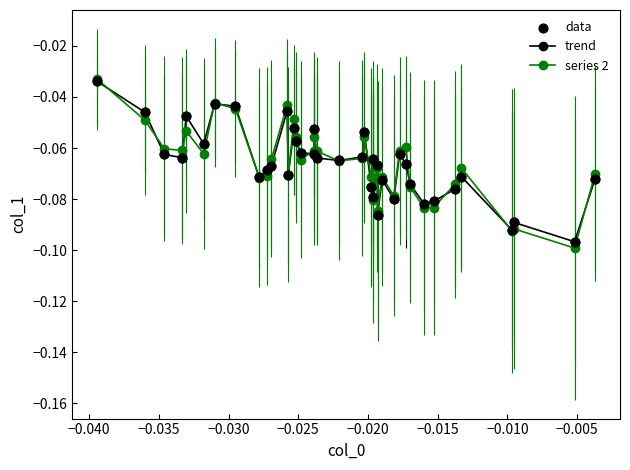

Which series has the widest spread of values?

series 2